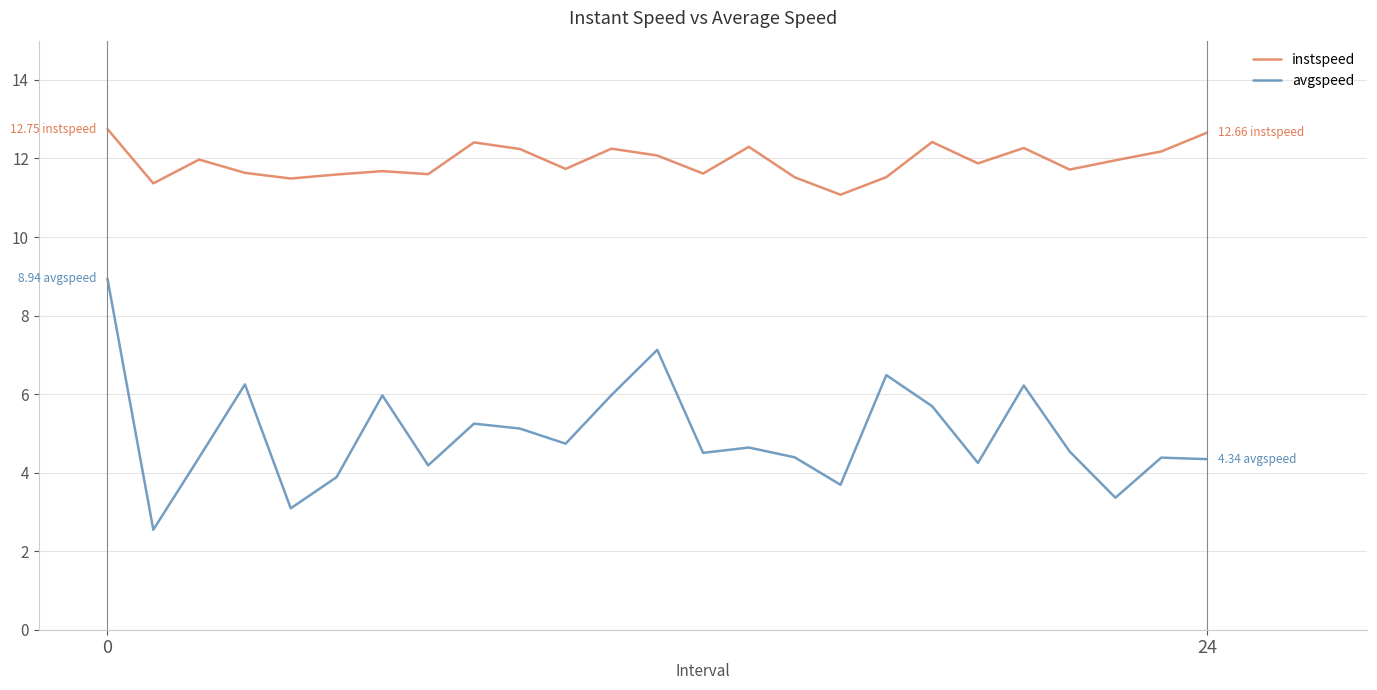

True or false: instspeed and avgspeed cross at least once.

False